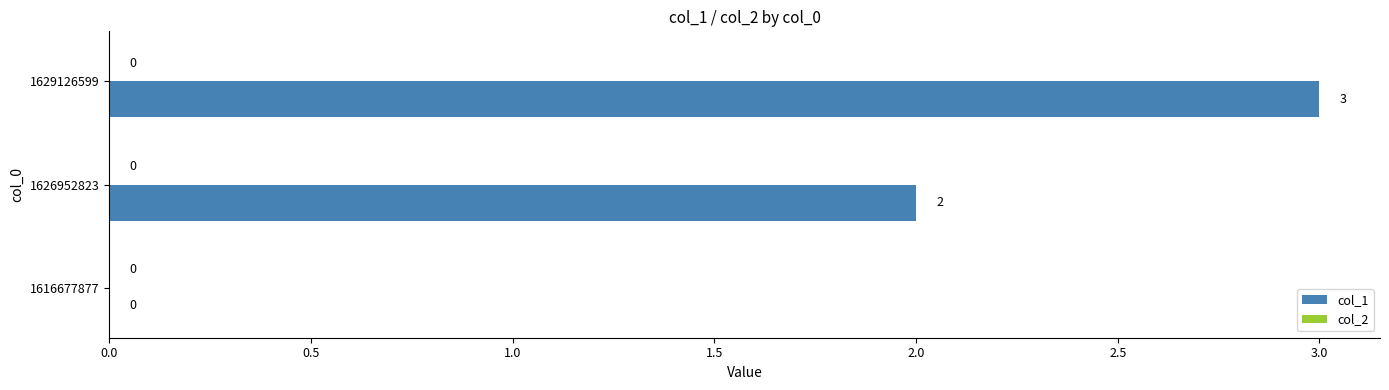

What is the sum of all values?

5